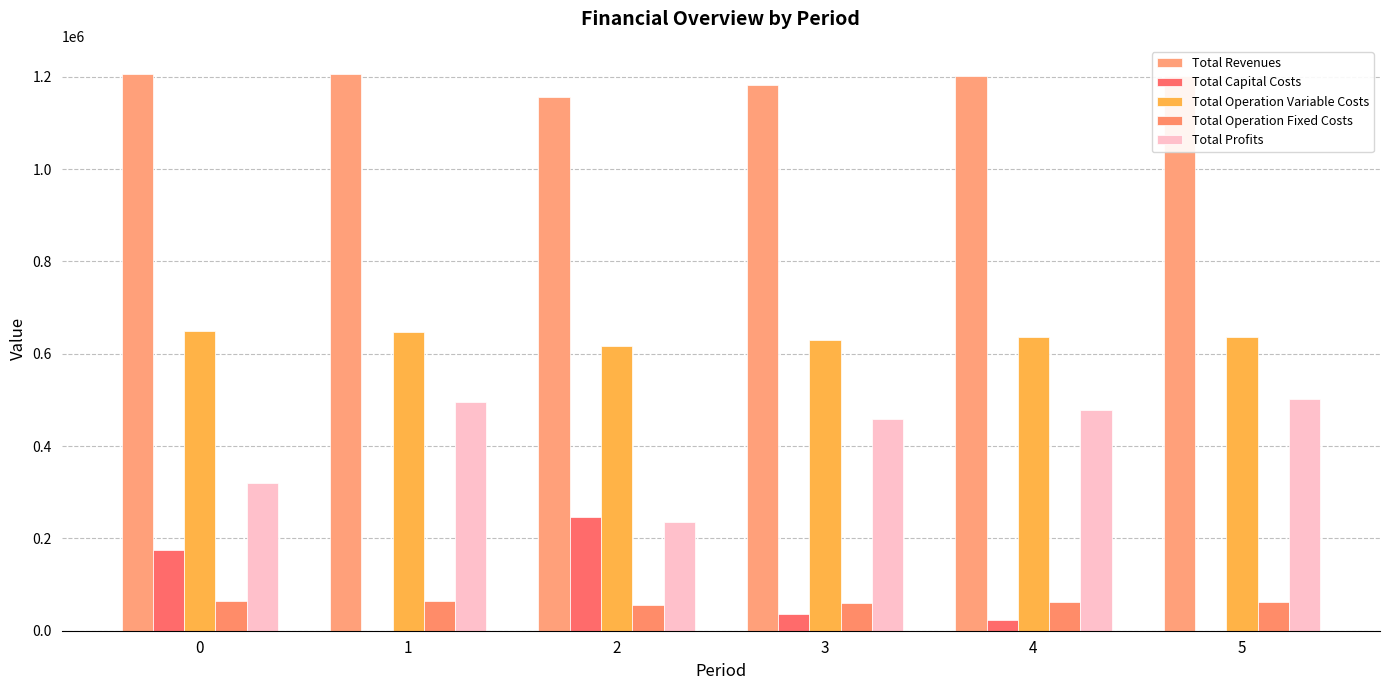

How many data points does each series have?

6